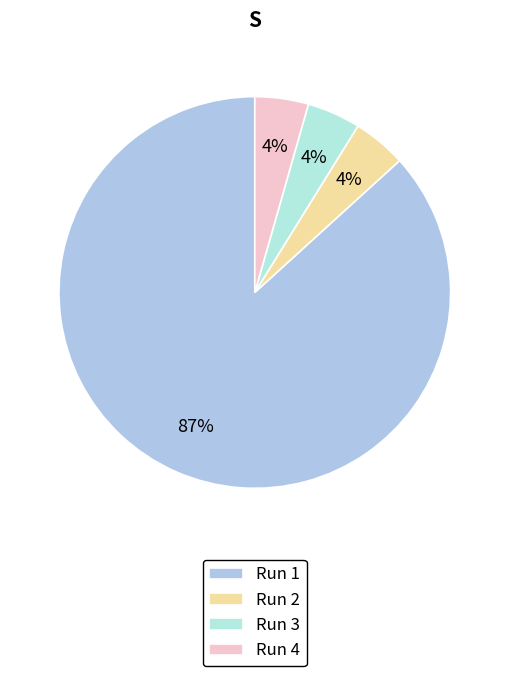

Rank the categories by value from highest to lowest.

Run 1, Run 3, Run 4, Run 2